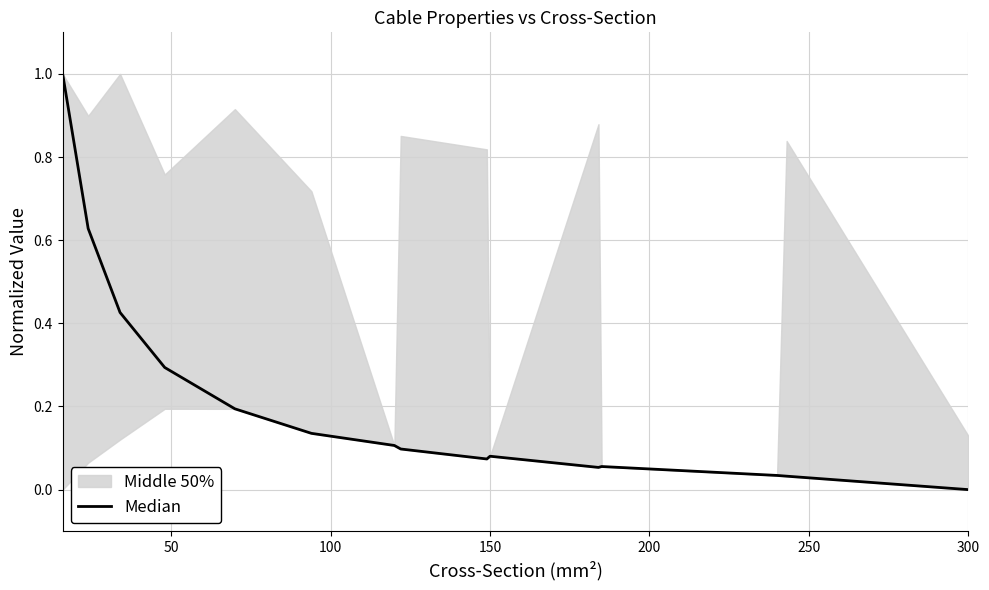

The value at 14 is -0.4. True or false?

False